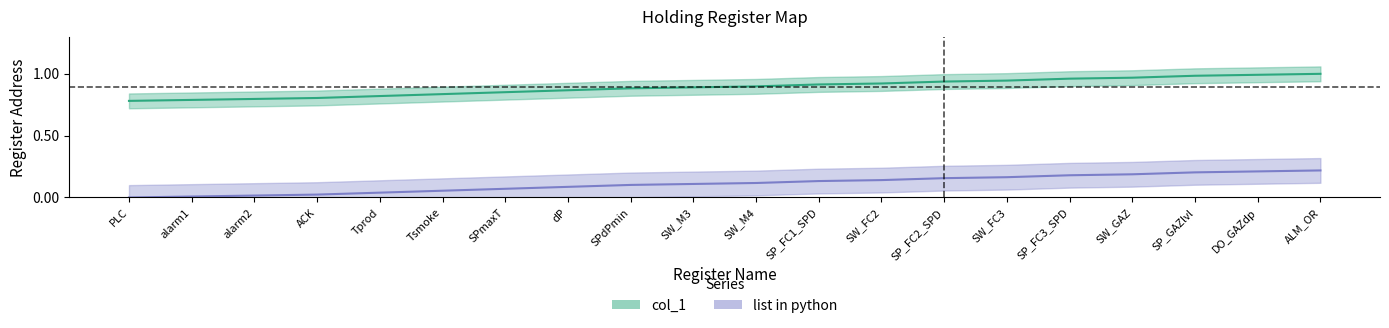

What is the approximate value of list in python at SW_M4?

0.1